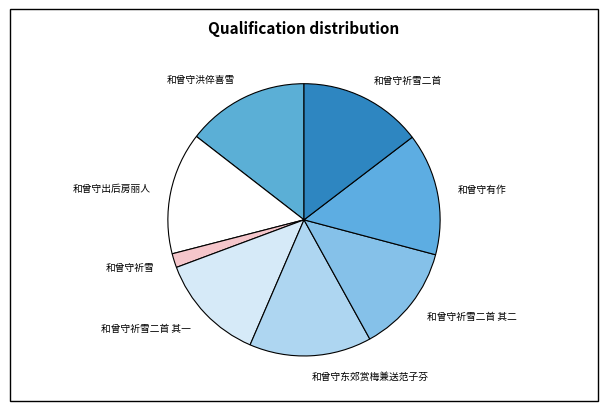

Do 和曾守祈雪二首 其二 and 和曾守祈雪二首 其一 together represent more than half of the pie?

No